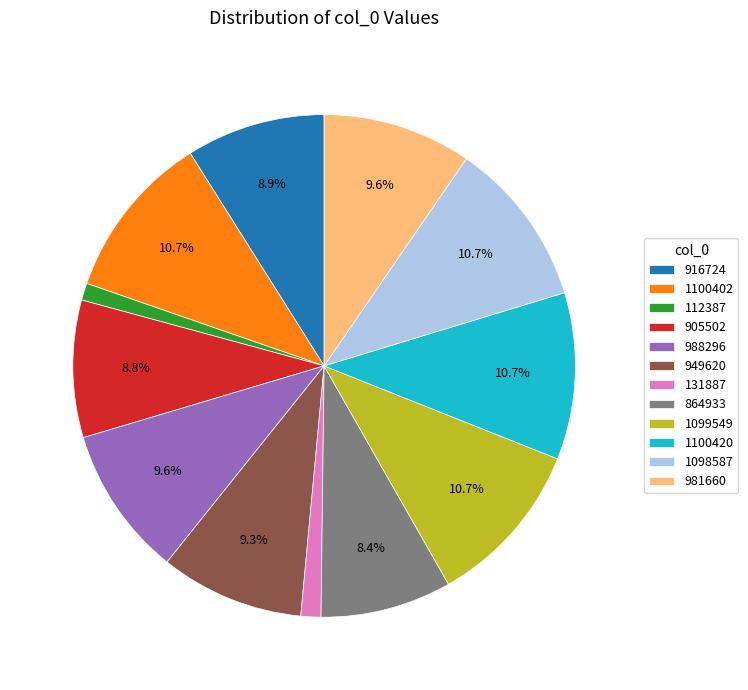

To the nearest percent, what is the combined percentage of 1099549 and 1100402?

21%